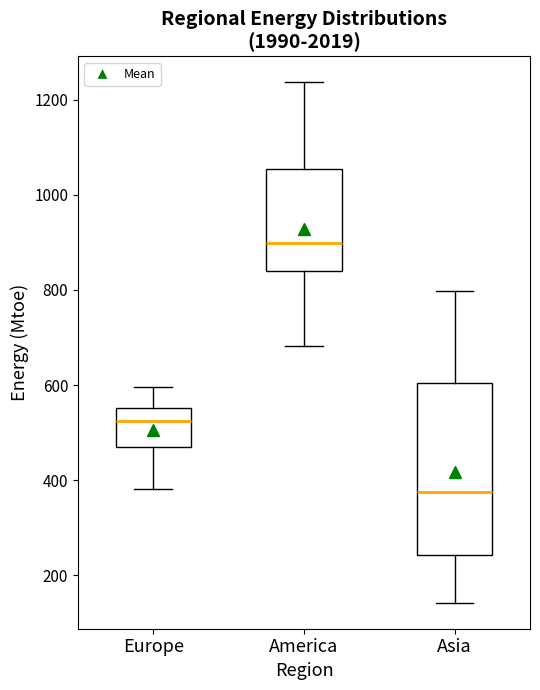

Which box's median line is the lowest?

Asia